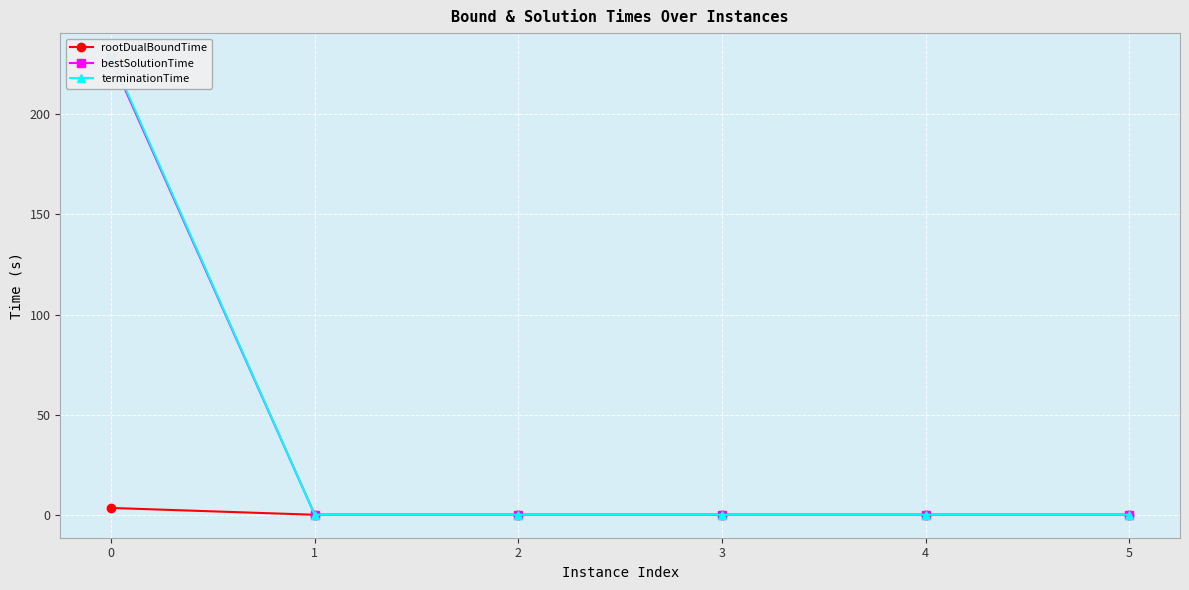

How many times do rootDualBoundTime and bestSolutionTime cross each other?

1